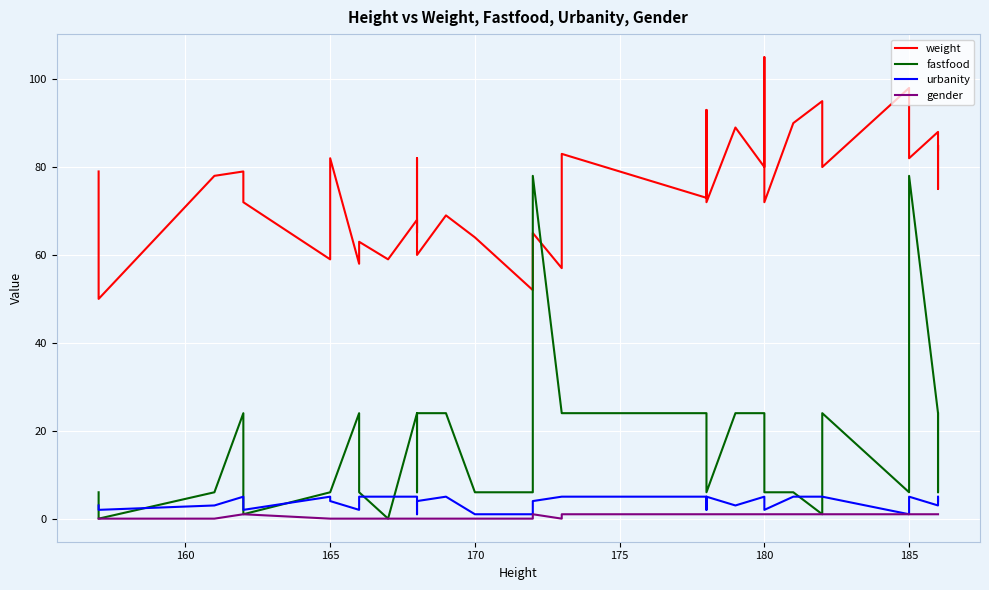

What are all the series names shown in the legend?

weight, fastfood, urbanity, gender